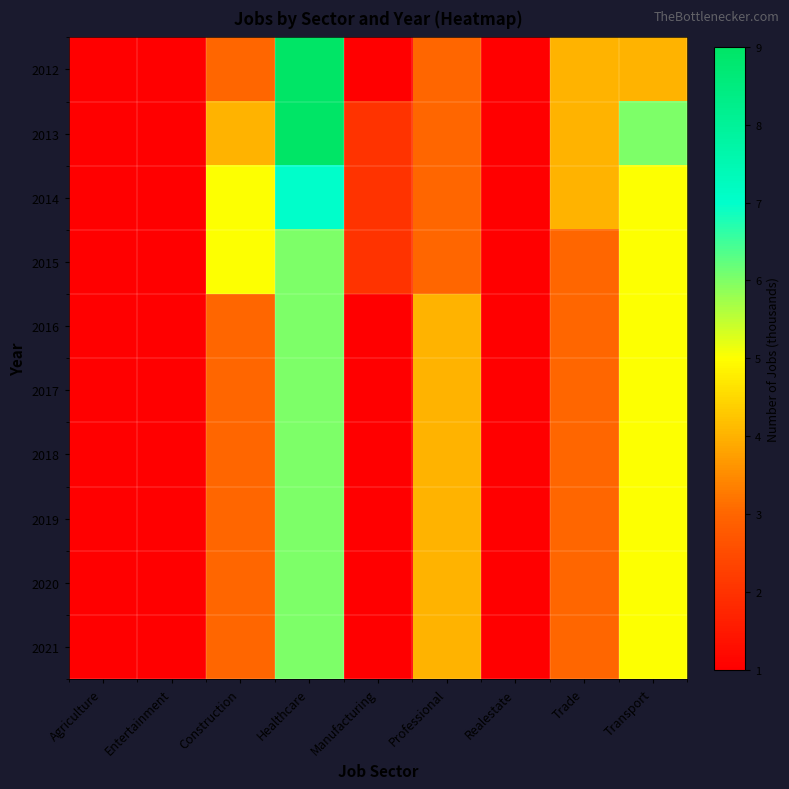

Which has a higher value, Entertainment or Trade?

Trade